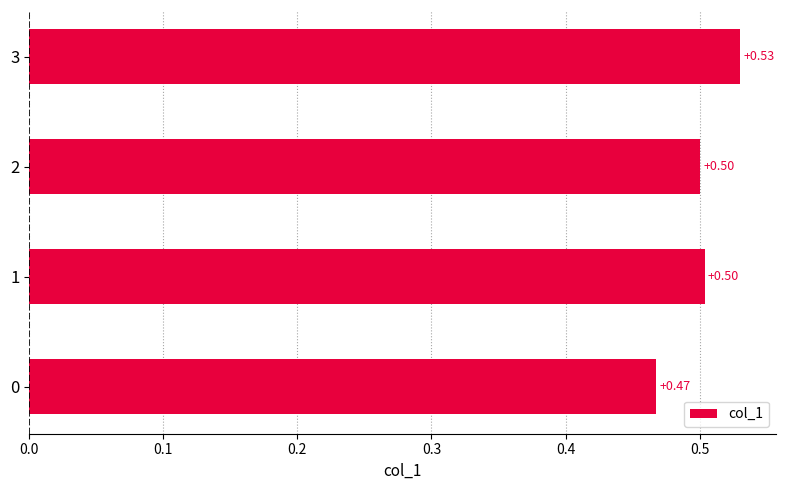

What is the sum of all values?

2.0